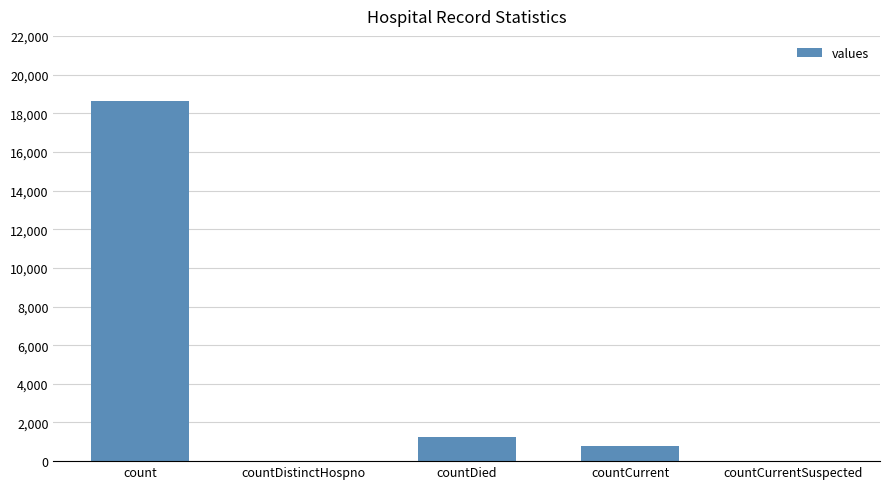

What is the maximum value shown in the chart?

18615